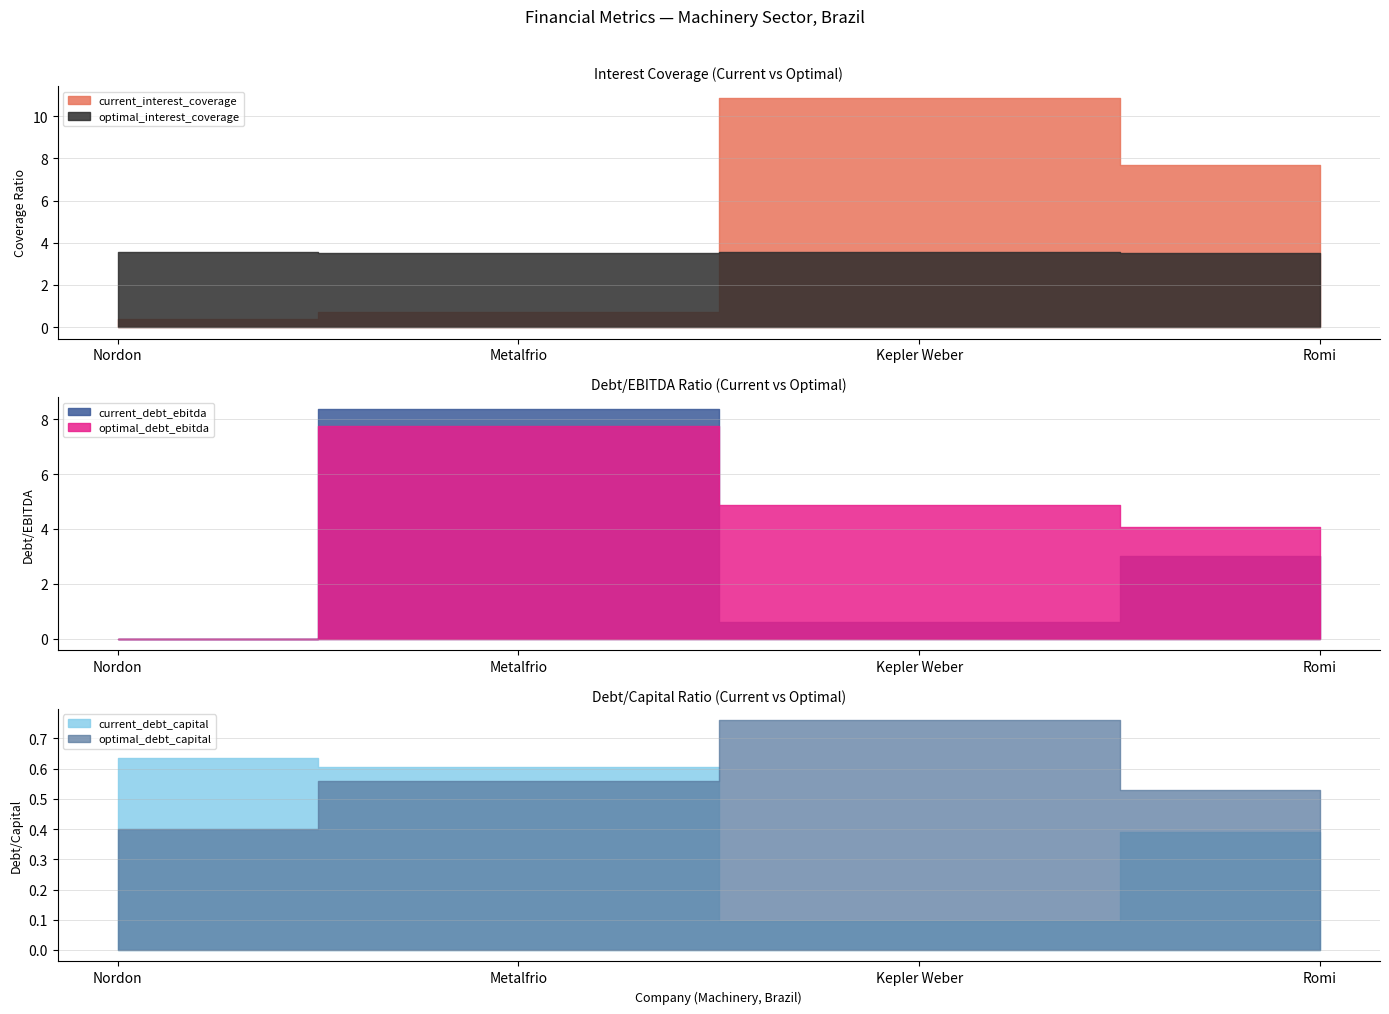

How many interior local peaks does the optimal_interest_coverage series have?

1